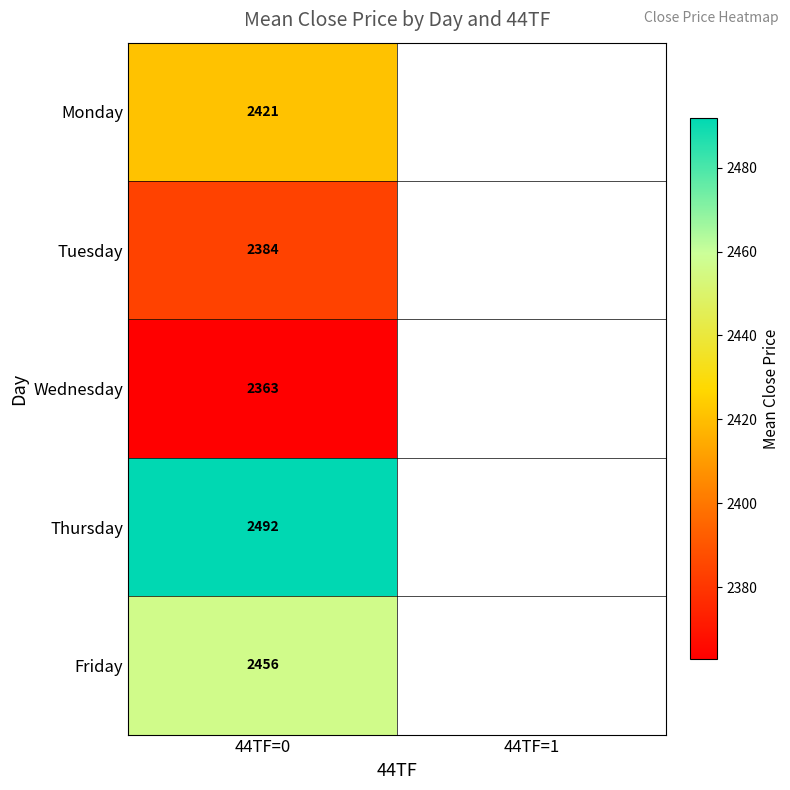

How many distinct data groups are displayed?

5